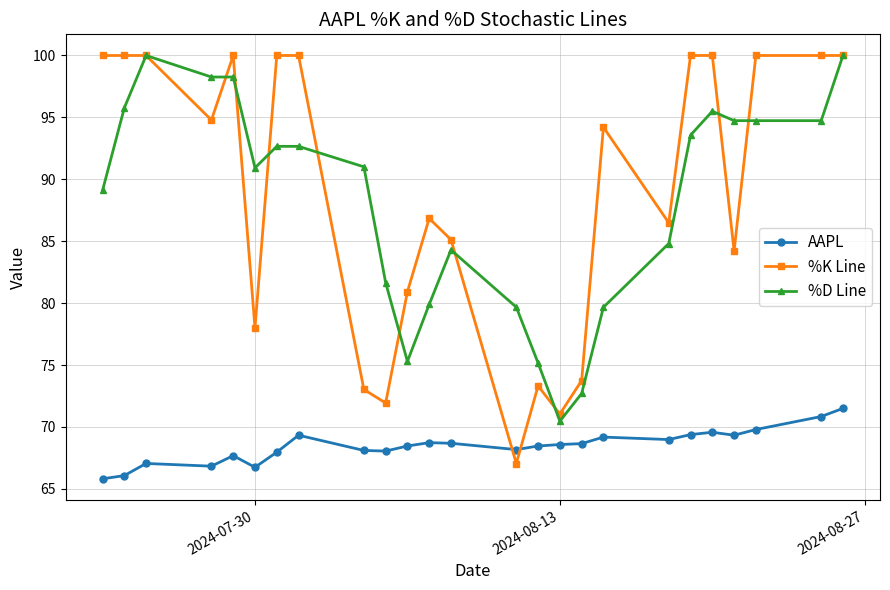

What is the greatest value displayed?

100.0